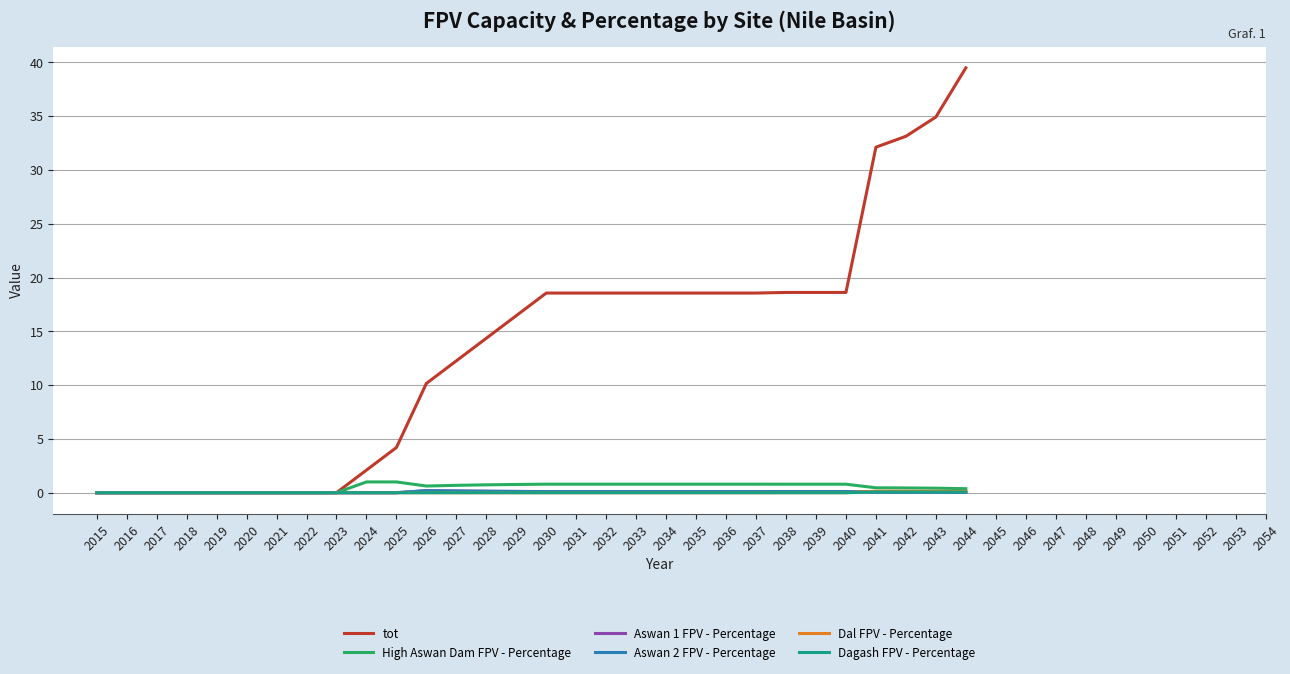

At which category does the chart reach its peak across all series?

2044